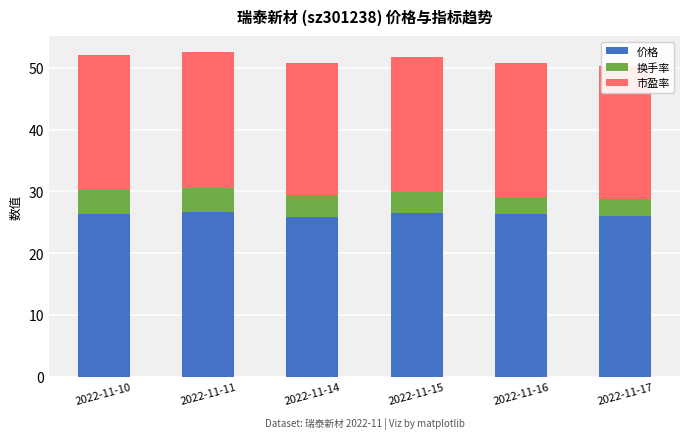

What is the total value across all series at 2022-11-14?

50.9